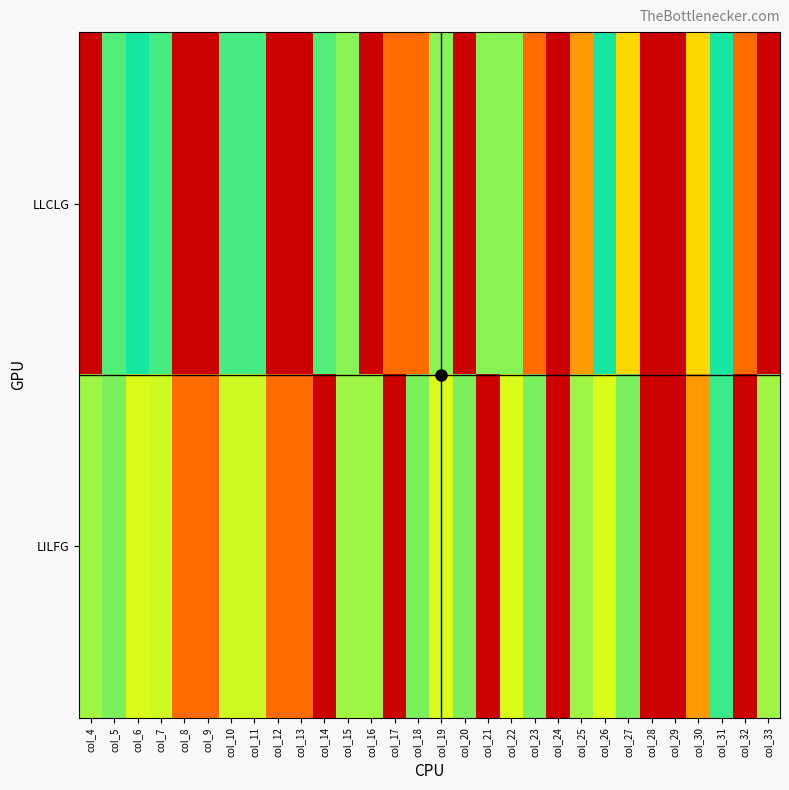

Reading left to right, list all the values displayed in this chart.

LLCLG: col_4=0.1	col_5=30.0	col_6=20.0	col_7=11.0	col_8=0.1	col_9=0.1	col_10=11.0	col_11=11.0	col_12=0.1	col_13=0.1	col_14=30.0	col_15=7.0	col_16=3000.0	col_17=500.0	col_18=500.0	col_19=7.0	col_20=0.1	col_21=7.0	col_22=7.0	col_23=500.0	col_24=0.1	col_25=300.0	col_26=20.0	col_27=150.0	col_28=0.1	col_29=0.1	col_30=150.0	col_31=20.0	col_32=500.0	col_33=3000.0
LILFG: col_4=6.0	col_5=40.0	col_6=4.0	col_7=70.0	col_8=500.0	col_9=500.0	col_10=70.0	col_11=70.0	col_12=500.0	col_13=500.0	col_14=0.1	col_15=6.0	col_16=6.0	col_17=0.1	col_18=40.0	col_19=4.0	col_20=40.0	col_21=0.1	col_22=4.0	col_23=40.0	col_24=0.1	col_25=6.0	col_26=4.0	col_27=40.0	col_28=3000.0	col_29=3000.0	col_30=300.0	col_31=25.0	col_32=0.1	col_33=6.0